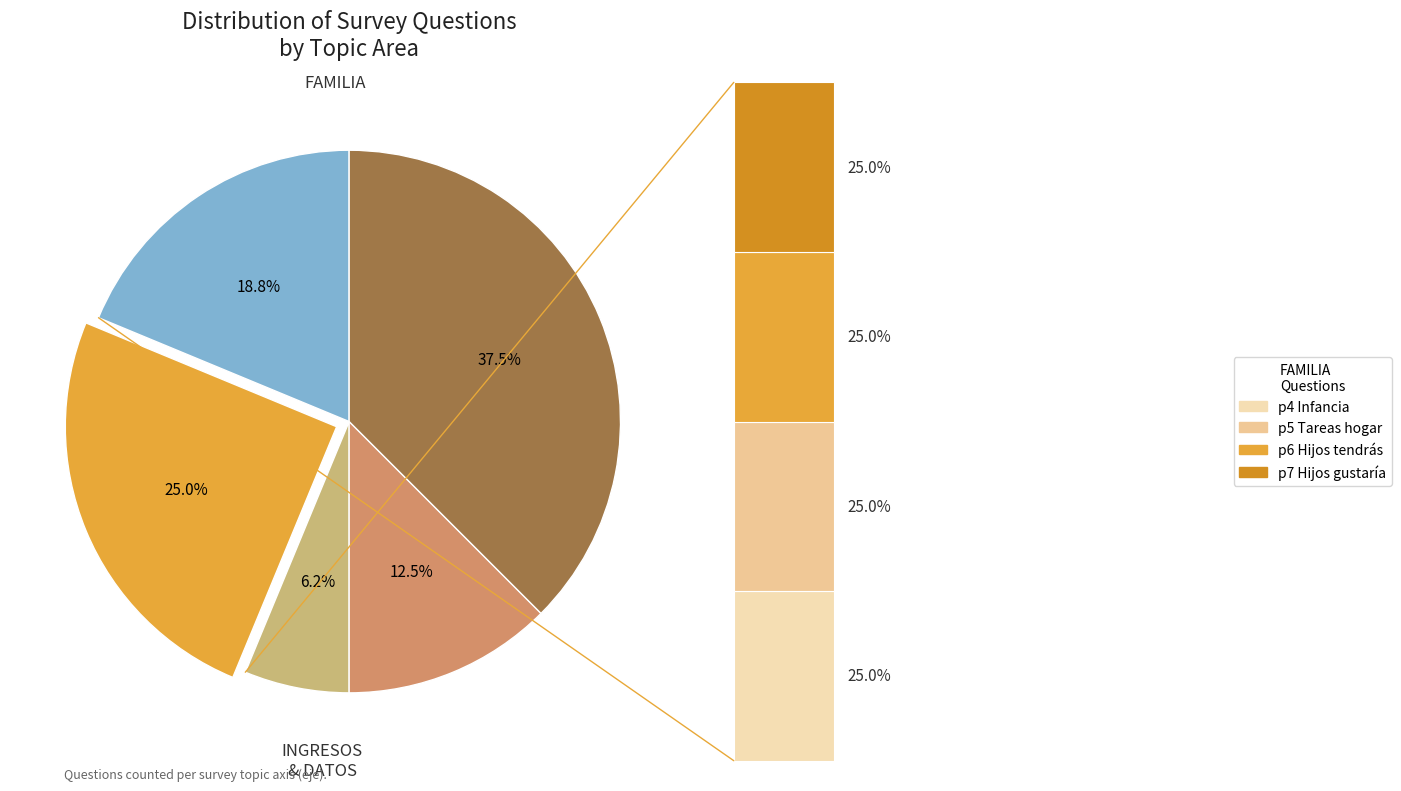

Do ACTITUDES and OCIO together represent more than half of the pie?

No